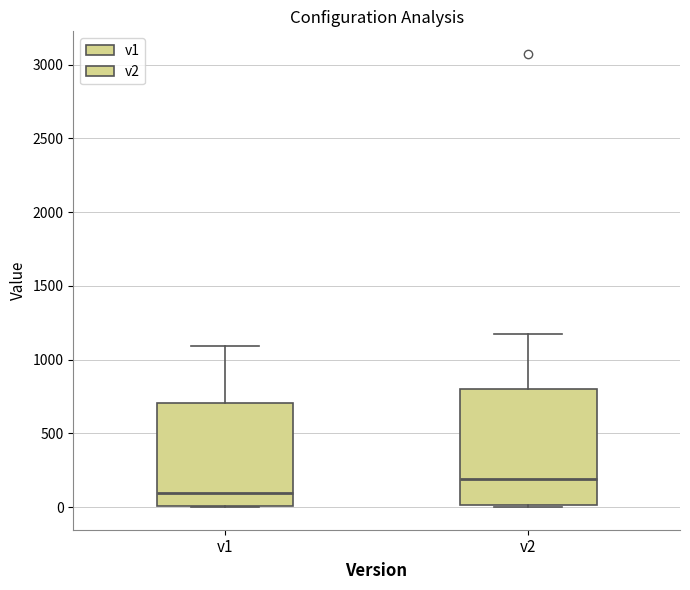

Reading left to right, transcribe this box plot: for each box, give where its median line is, the range the box spans, and where its two whiskers end, as read against the y-axis. The values are not printed on the chart, so give them approximately, as read against the axis.

v1: median 100, box 0 to 700, whiskers 0 to 1100
v2: median 200, box 0 to 800, whiskers 0 to 1200